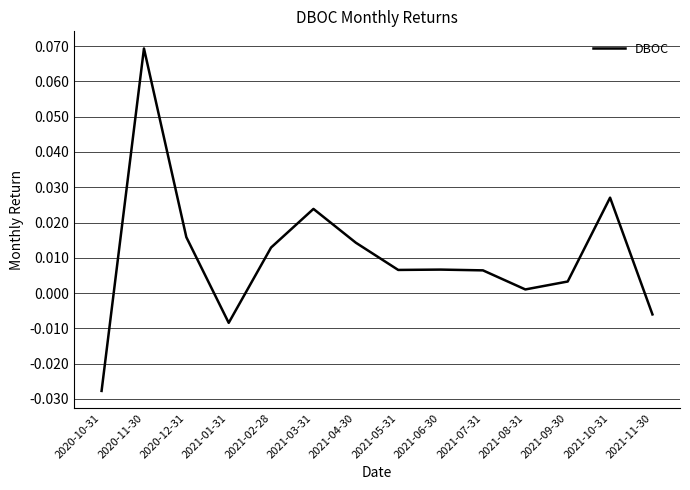

Which category has the lowest value across all series?

2020-10-31